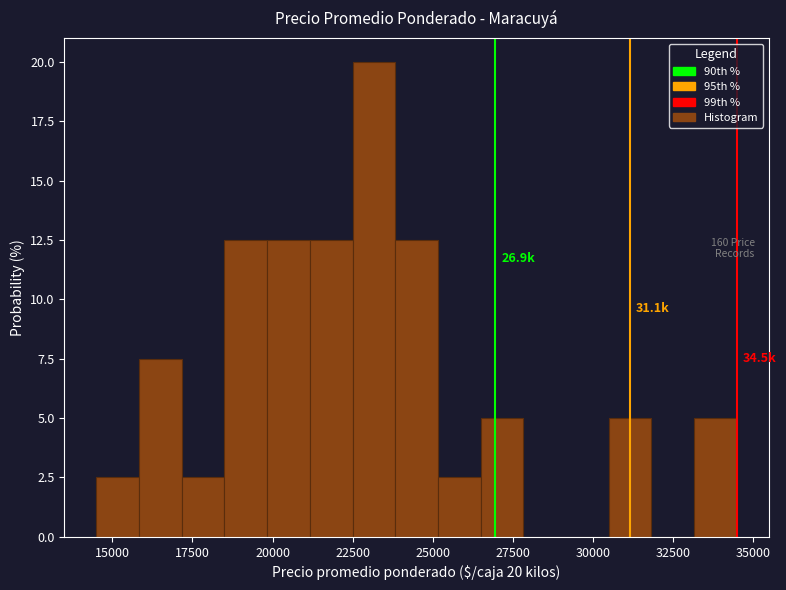

Around what value on the x-axis is the tallest bar? Give the approximate position of its centre, as read against the axis.

23000